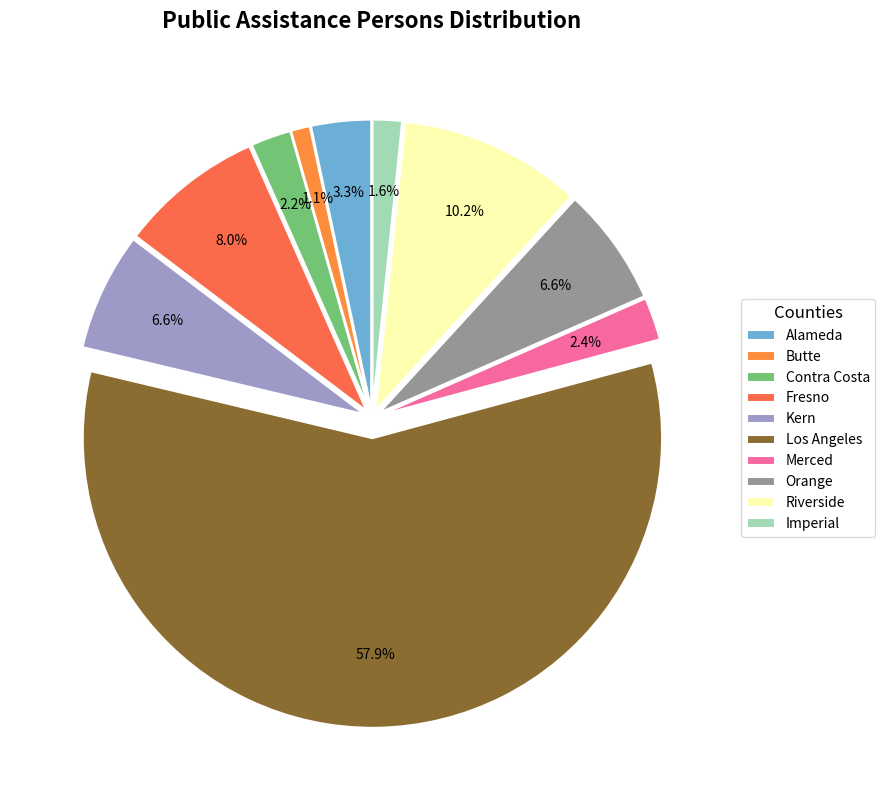

How many segments does this pie chart have?

10